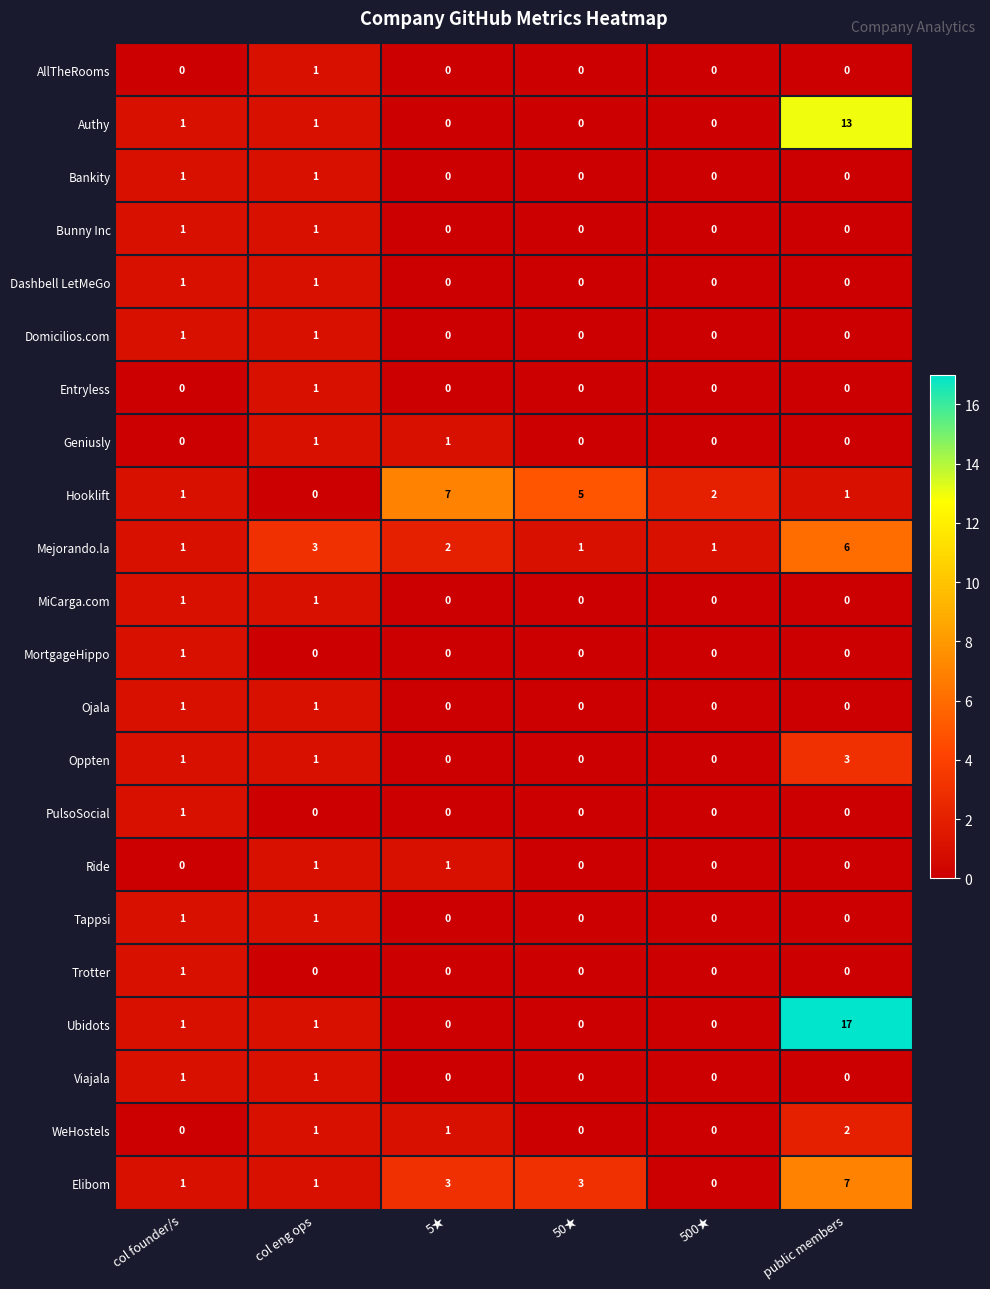

The value of Entryless at 50★ is 0. True or false?

True